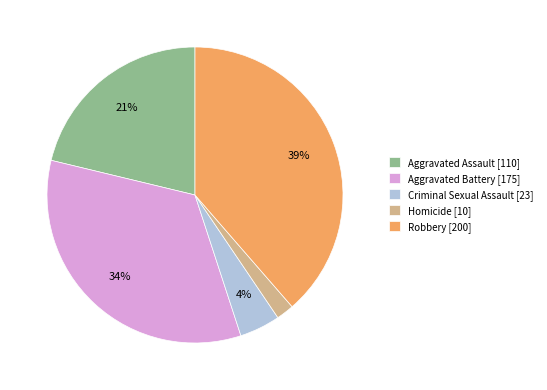

Which slice is the largest?

Robbery